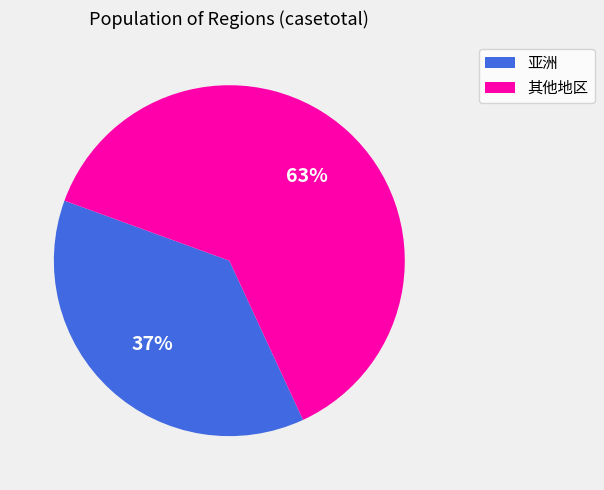

Is there a majority slice in this chart?

Yes